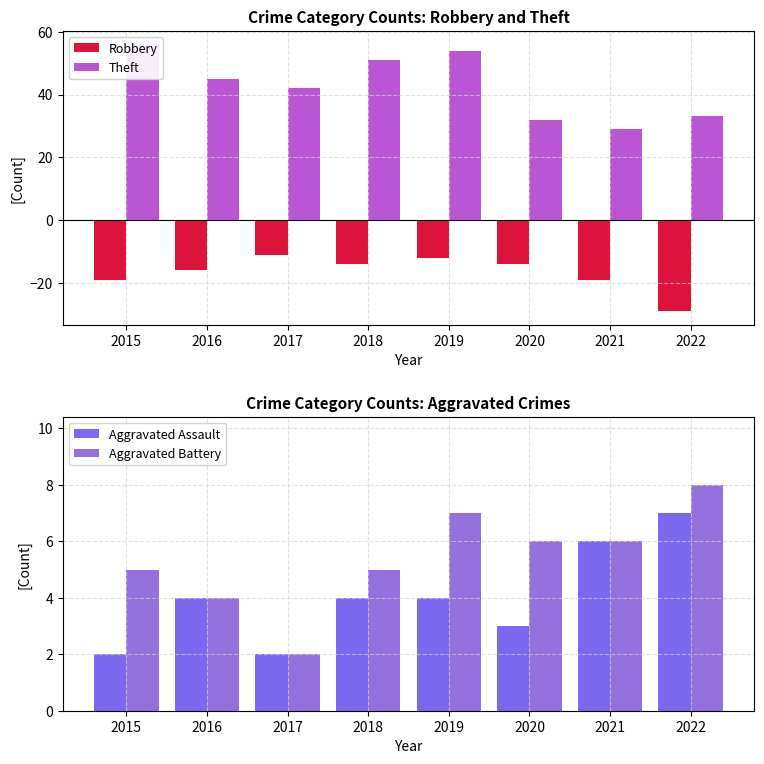

How many values in the Aggravated Battery series exceed 6?

2